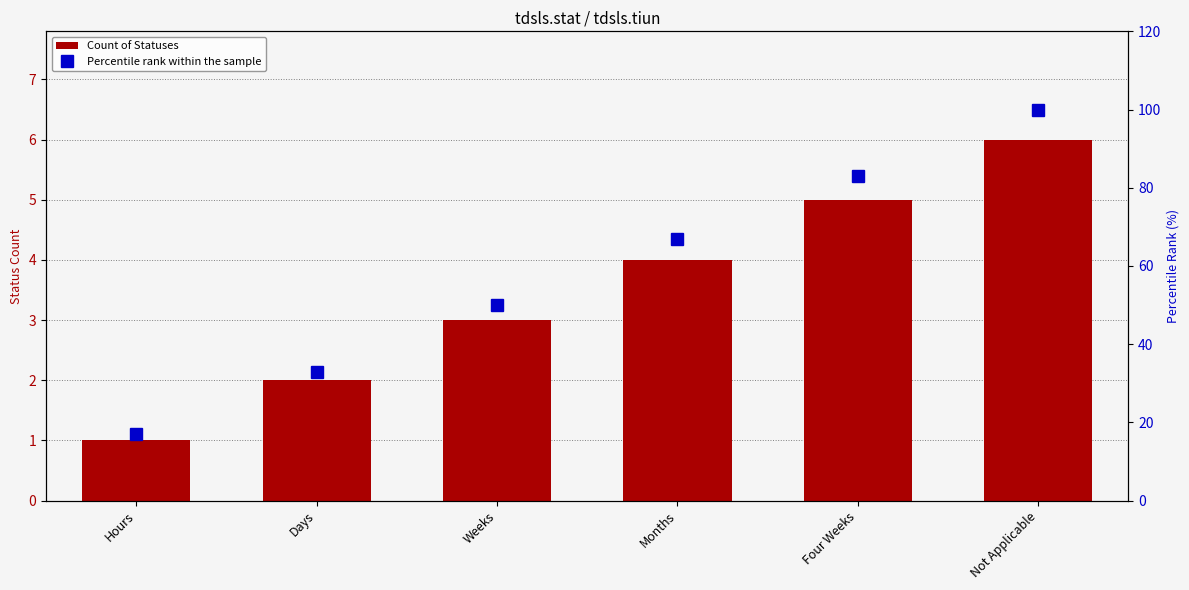

What is the label of the 3rd bar from the left?

Weeks